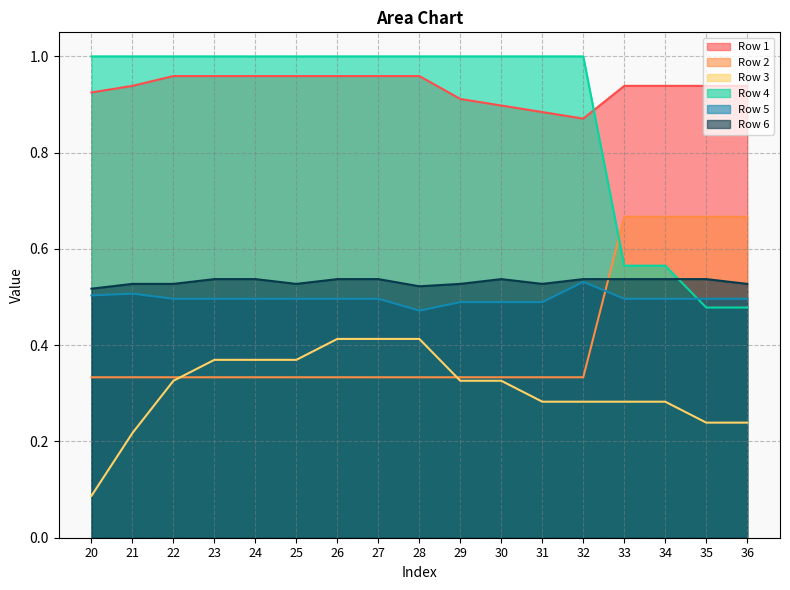

True or false: Row 5 and Row 1 intersect in this chart.

False